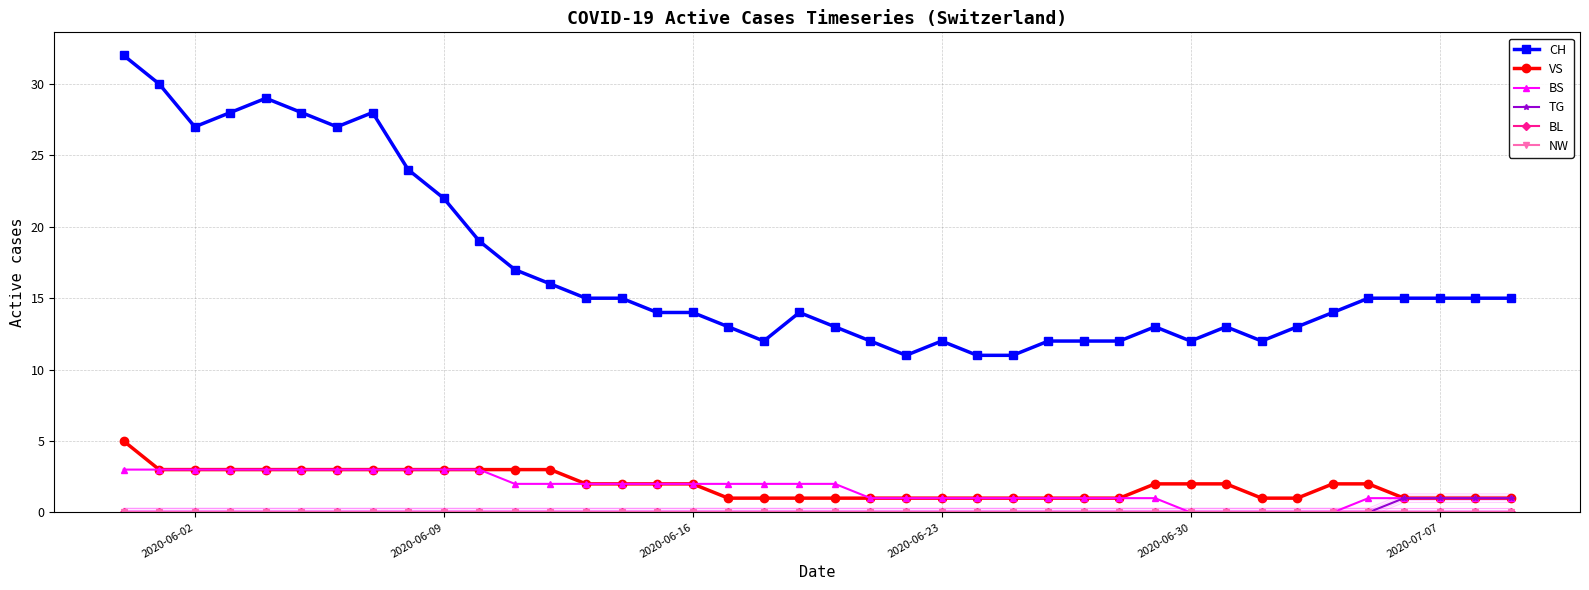

How many values in BS are above zero?

35